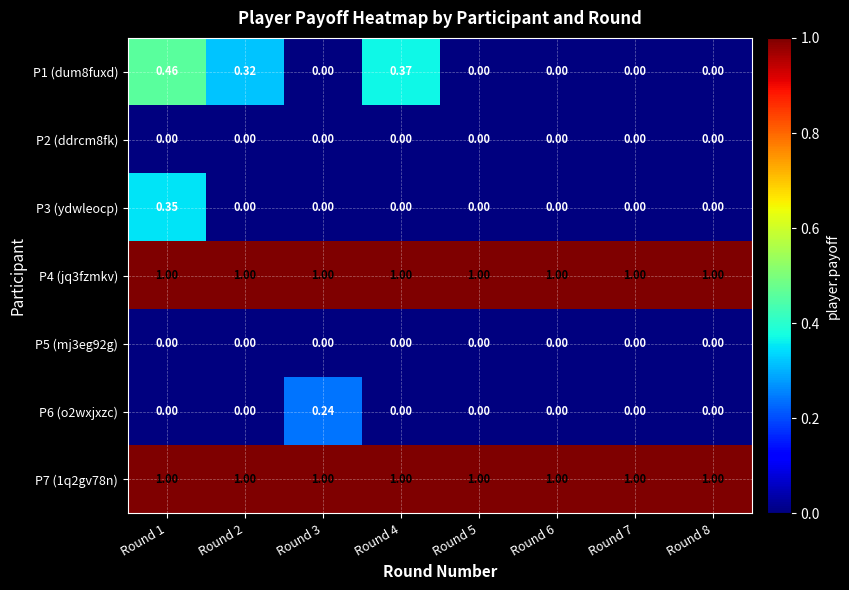

What is the difference between the highest and lowest values at Round 2?

1.0